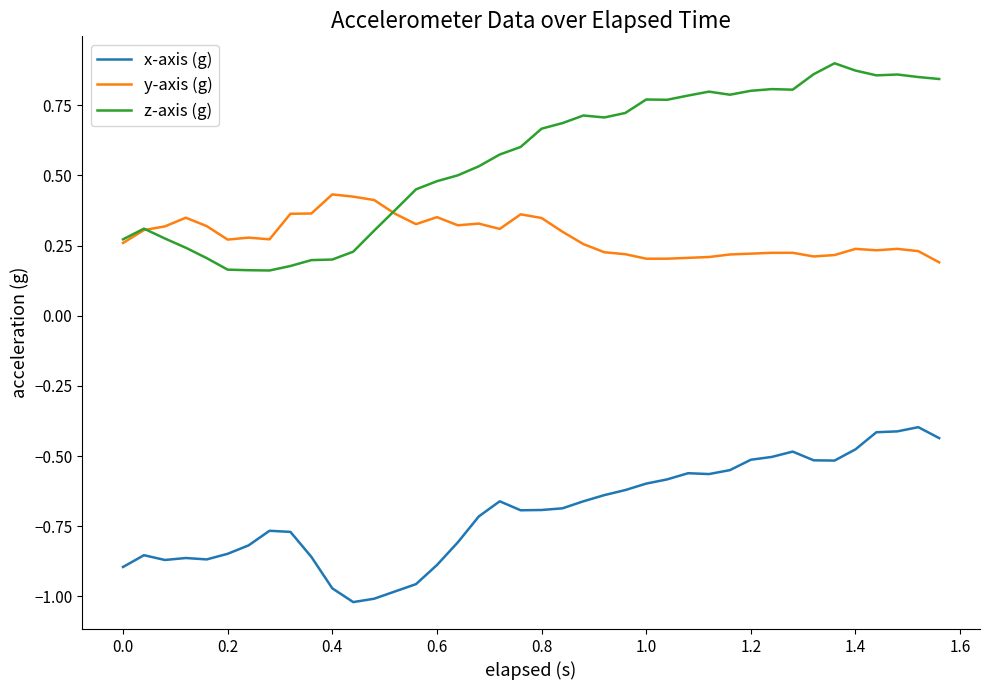

List the series in order of their peak value, lowest first.

x-axis (g), y-axis (g), z-axis (g)